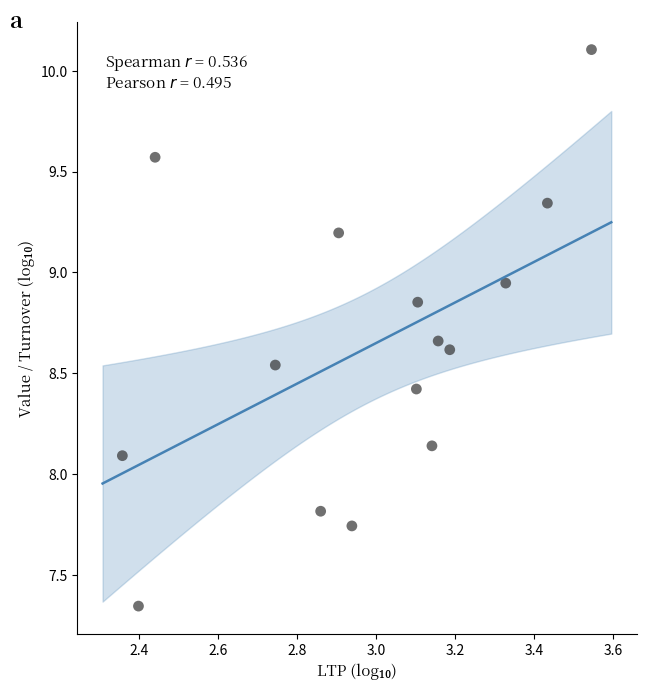

What is the range of Y values (max minus min)?

2.8